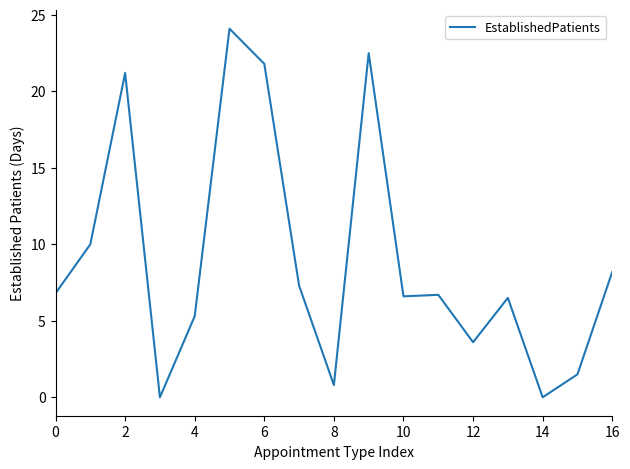

What is the difference between the maximum and minimum values?

24.1